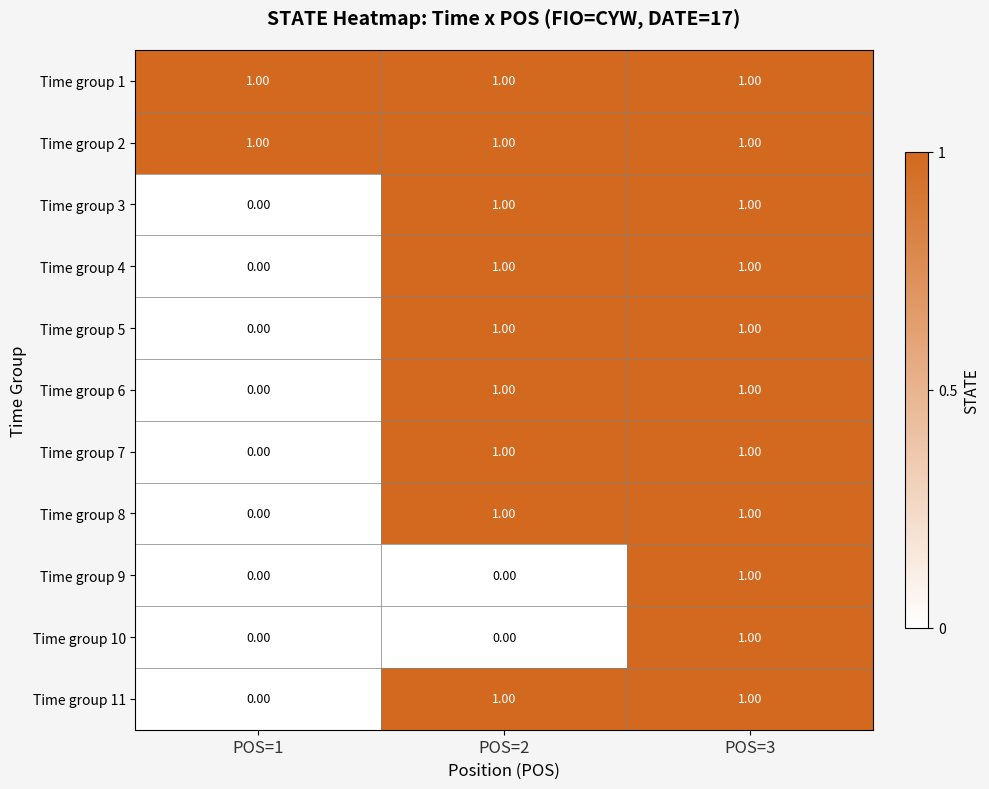

What is the spread (max minus min) of values at POS=1?

1